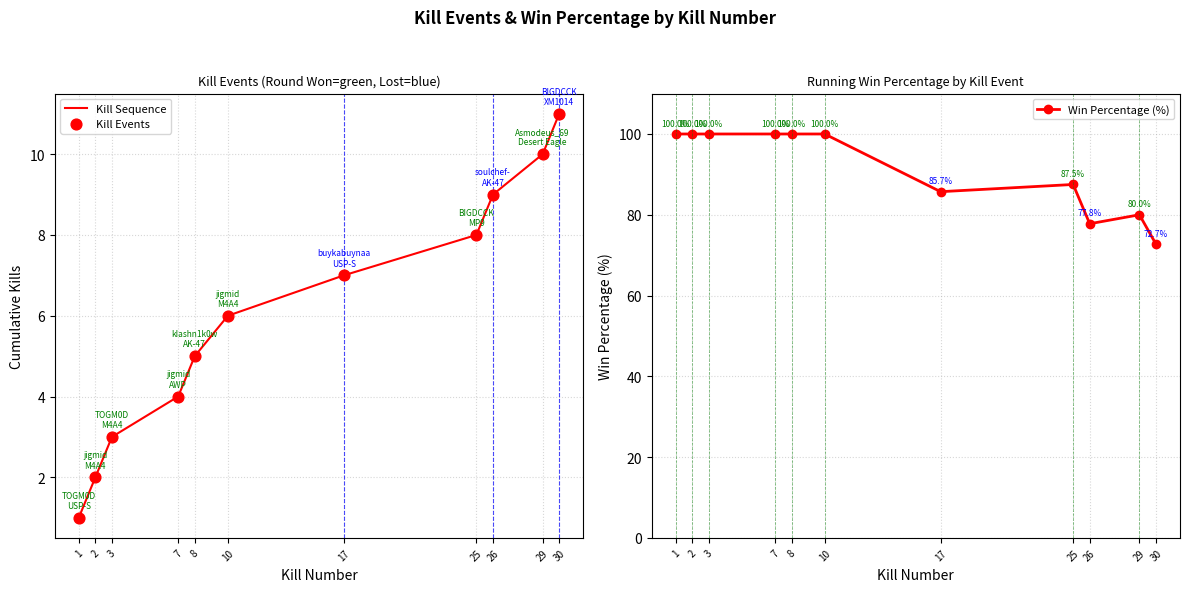

What are all the series names shown in the legend?

Kill Sequence, Kill Events, Win Percentage (%)